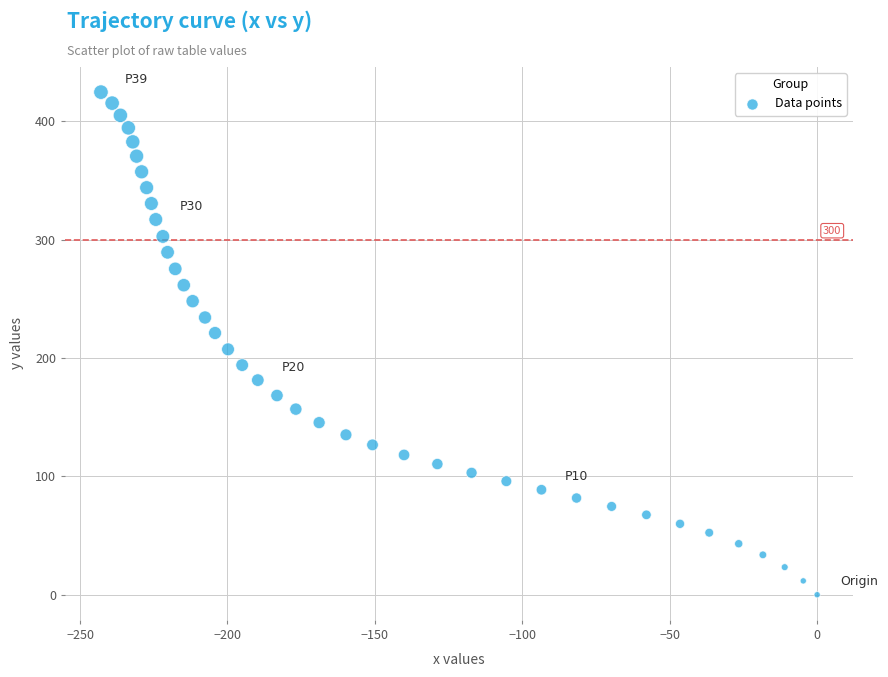

What is the range of Y values (max minus min)?

424.6